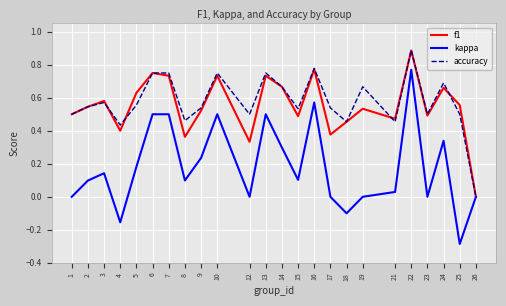

Which series changed the most between 12 and 19?

f1